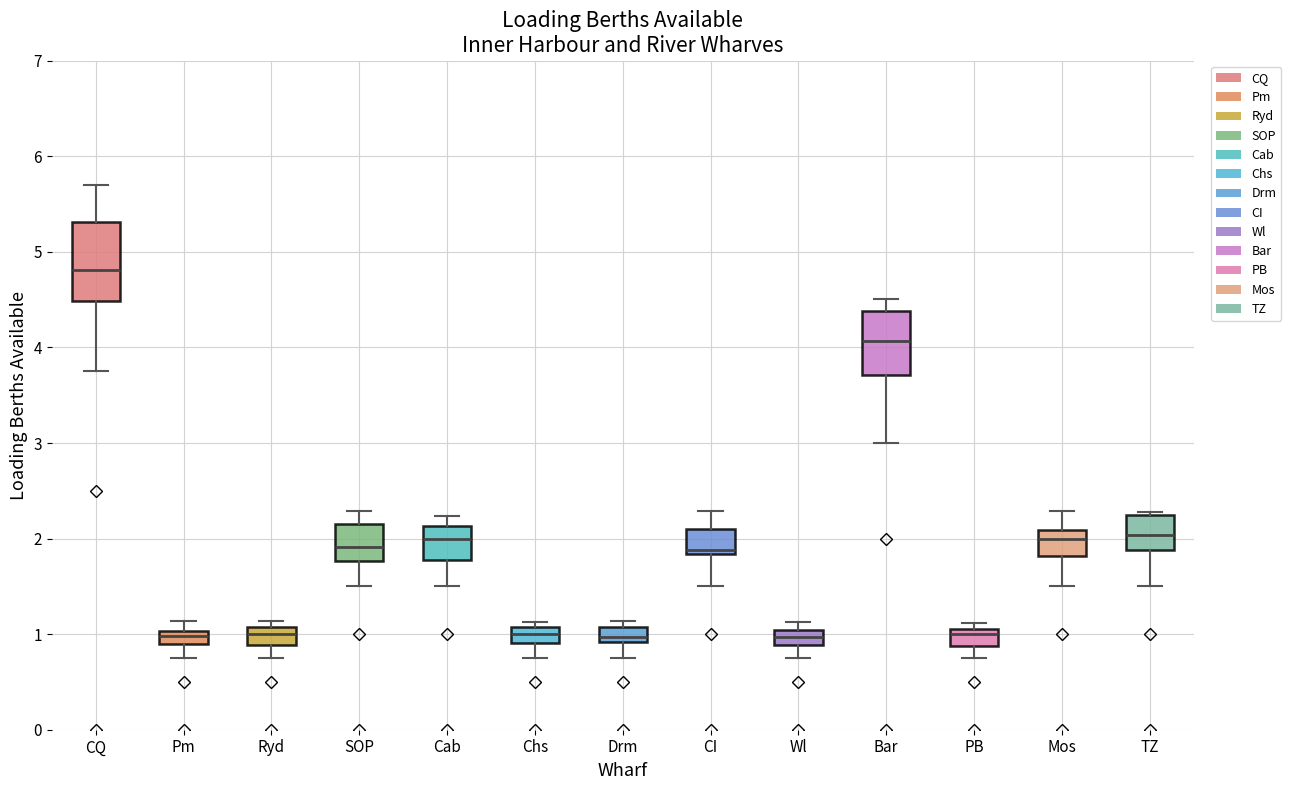

Which box is the tallest, from its lower edge to its upper edge?

CQ